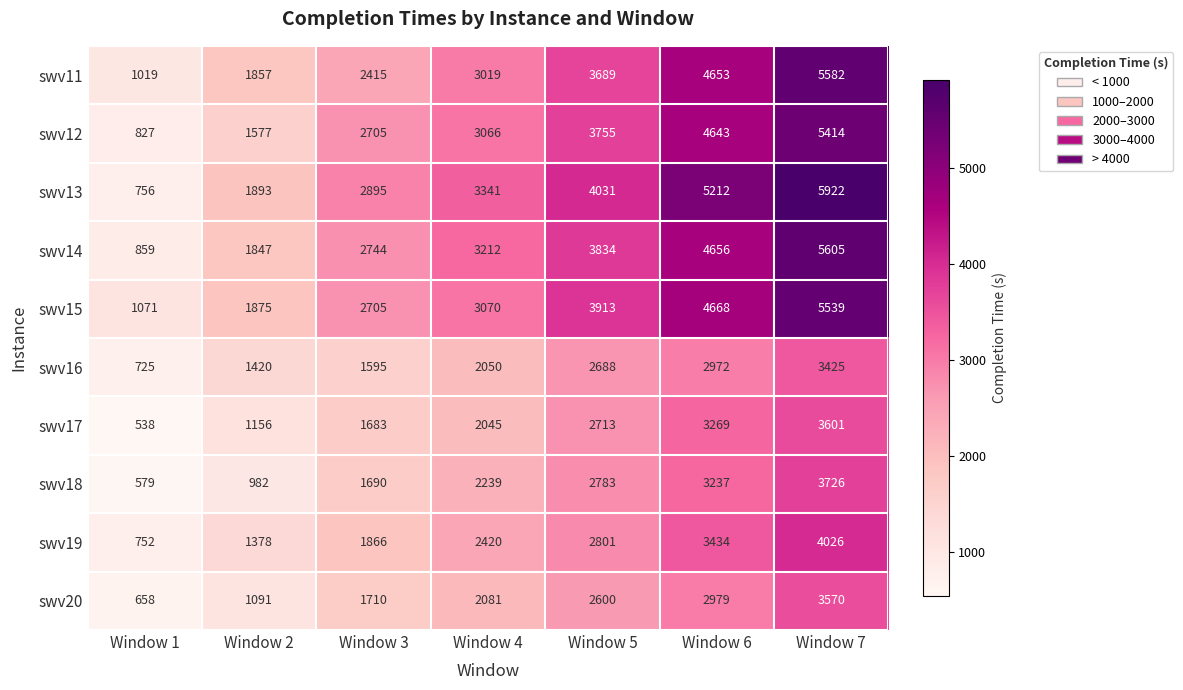

Which label corresponds to the largest value in the chart?

Window 7